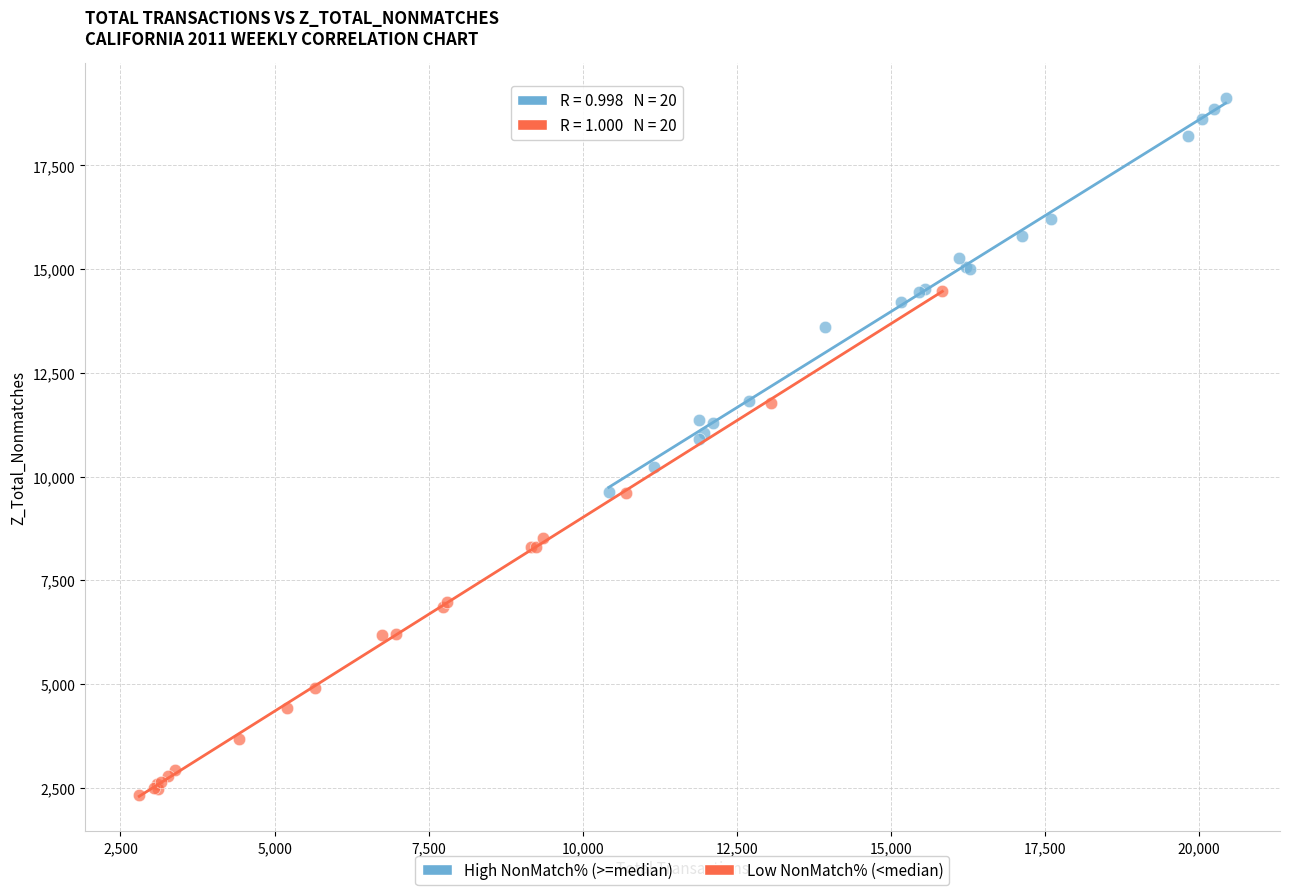

Which series reaches the maximum Y coordinate?

High NonMatch% (>=median)